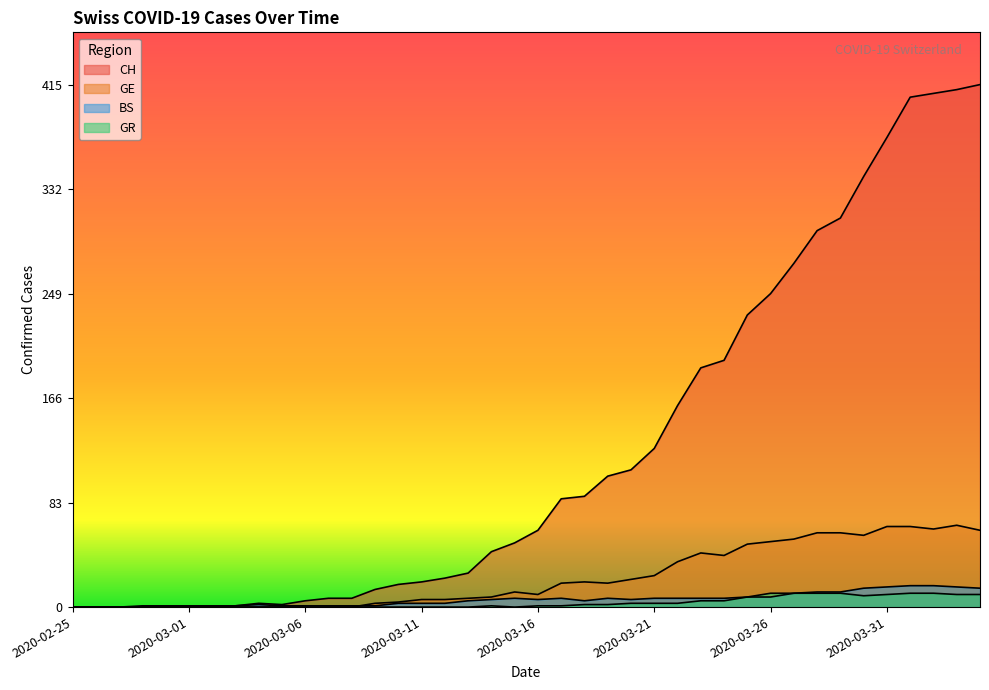

What is the sum of all BS values?

245